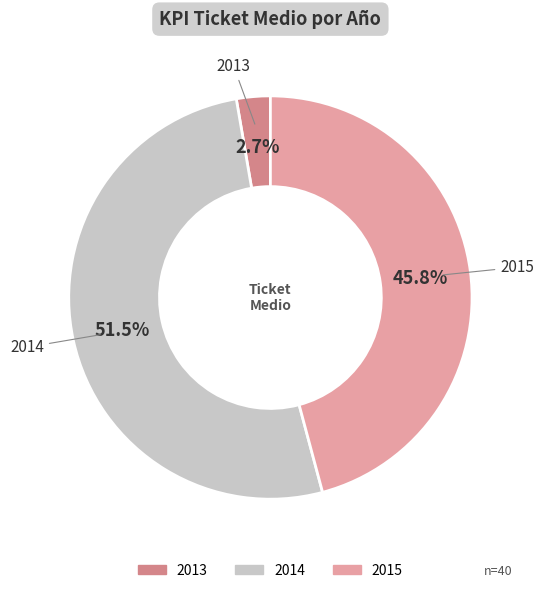

Does any single category account for the majority?

Yes